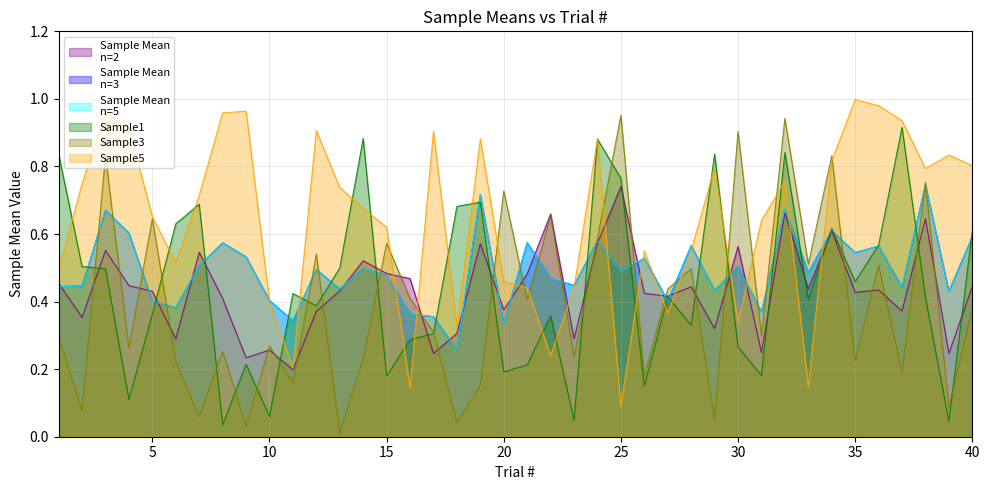

Between 34 and 3, which is larger?

34